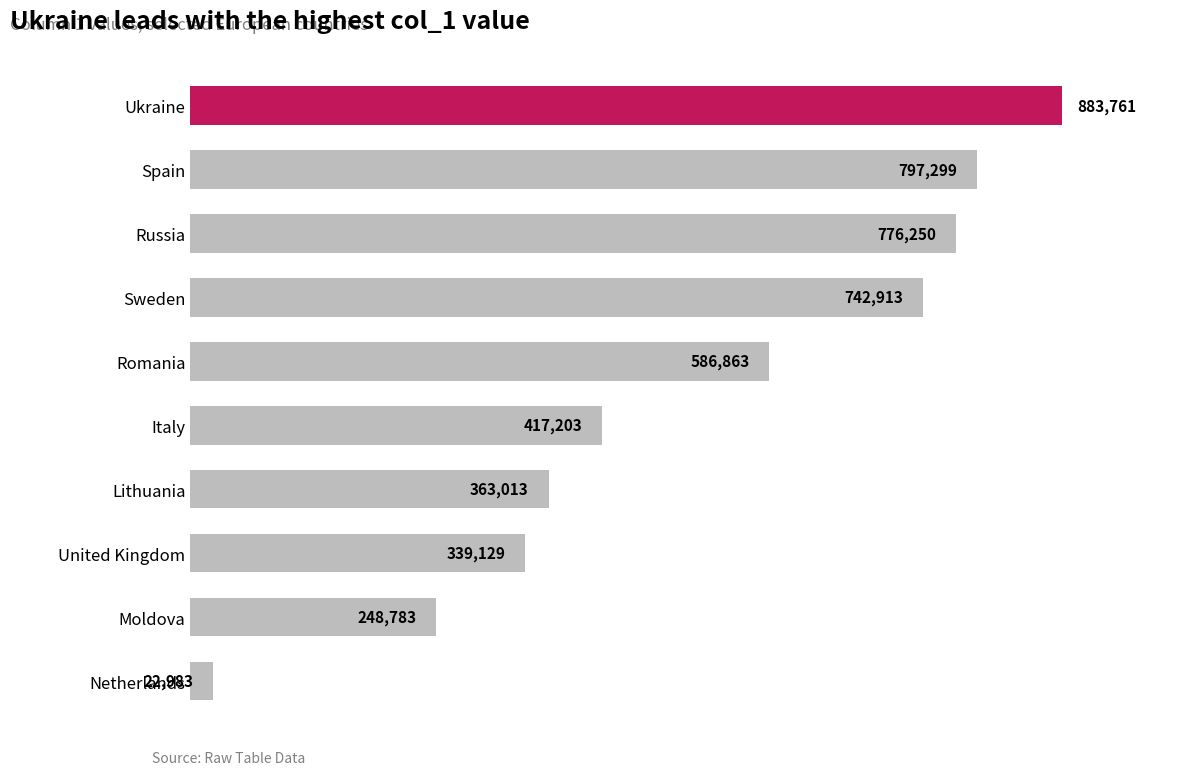

List the labels in order of value, largest first.

Ukraine, Spain, Russia, Sweden, Romania, Italy, Lithuania, United Kingdom, Moldova, Netherlands